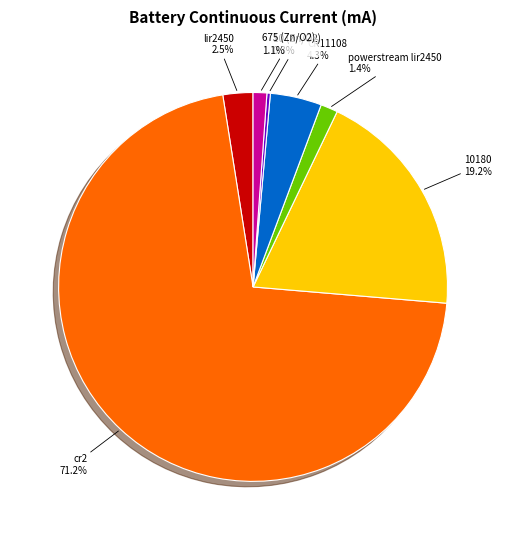

Does any single category account for the majority?

Yes